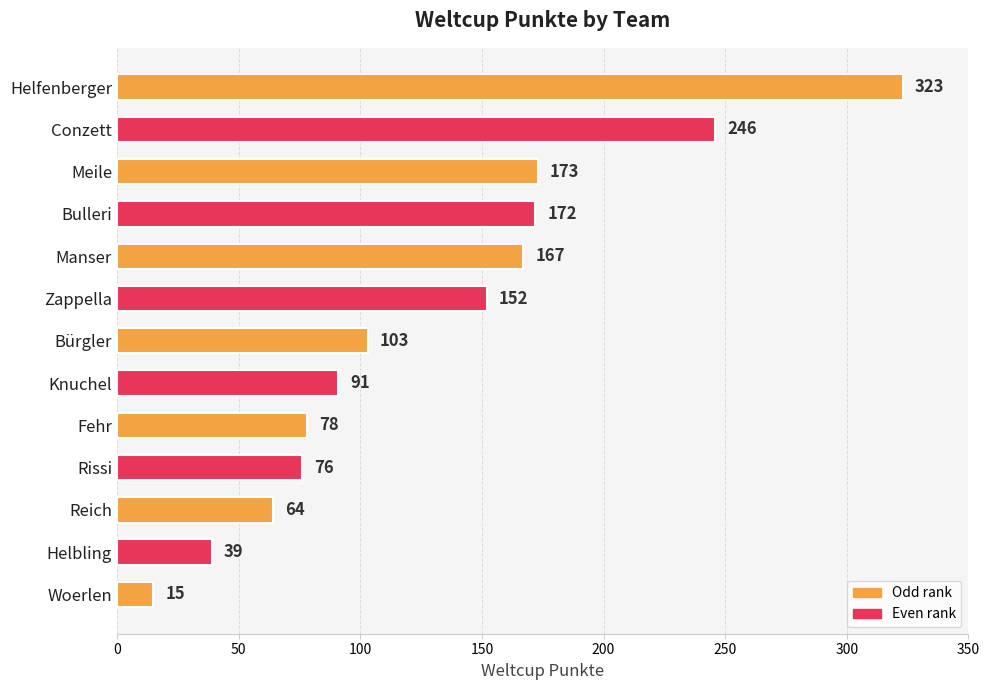

How many data points are less than 103?

6